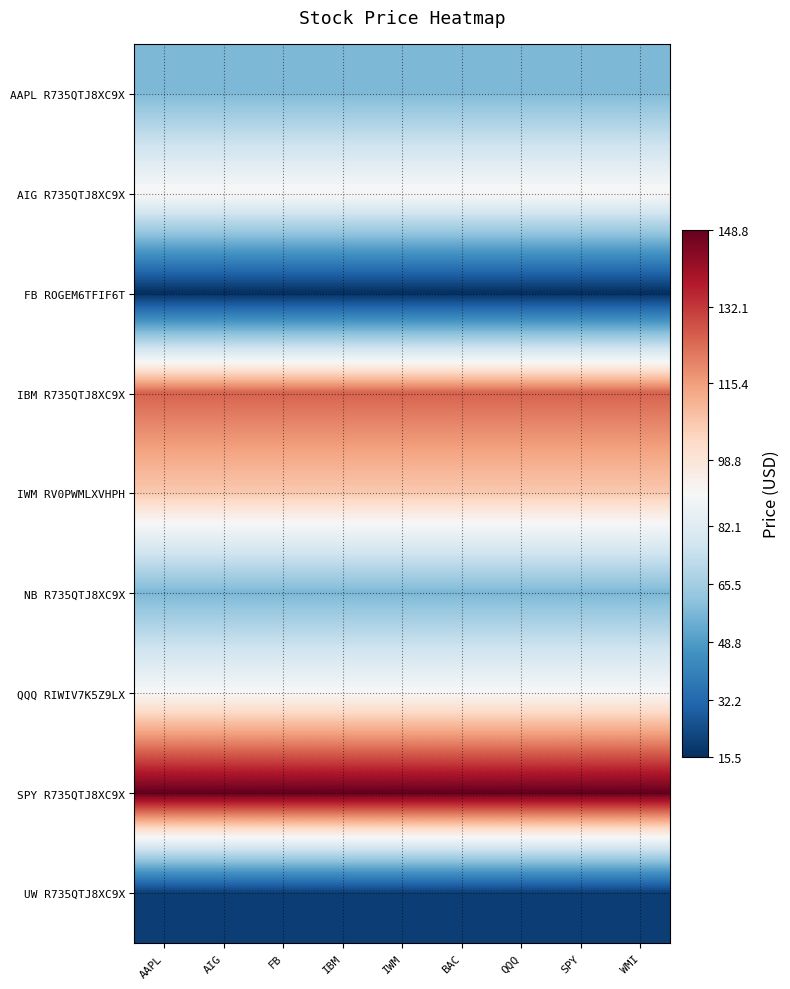

Rank the series at QQQ from highest to lowest value.

SPY R735QTJ8XC9X, IBM R735QTJ8XC9X, IWM RV0PWMLXVHPH, AIG R735QTJ8XC9X, QQQ RIWIV7K5Z9LX, AAPL R735QTJ8XC9X, NB R735QTJ8XC9X, UW R735QTJ8XC9X, FB ROGEM6TFIF6T